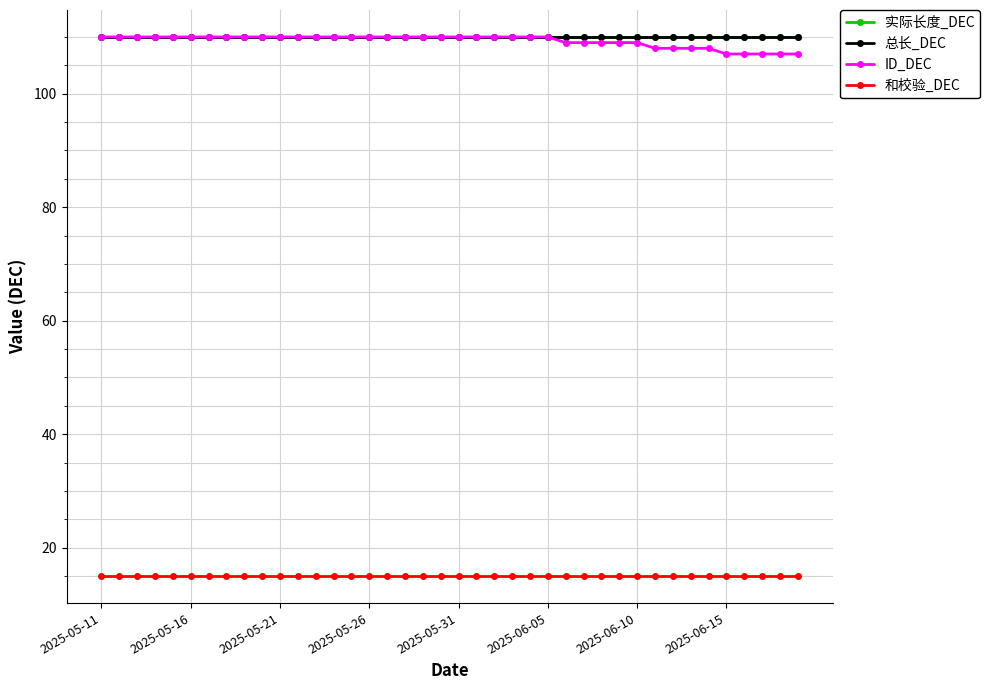

True or false: ID_DEC and 总长_DEC cross at least once.

False